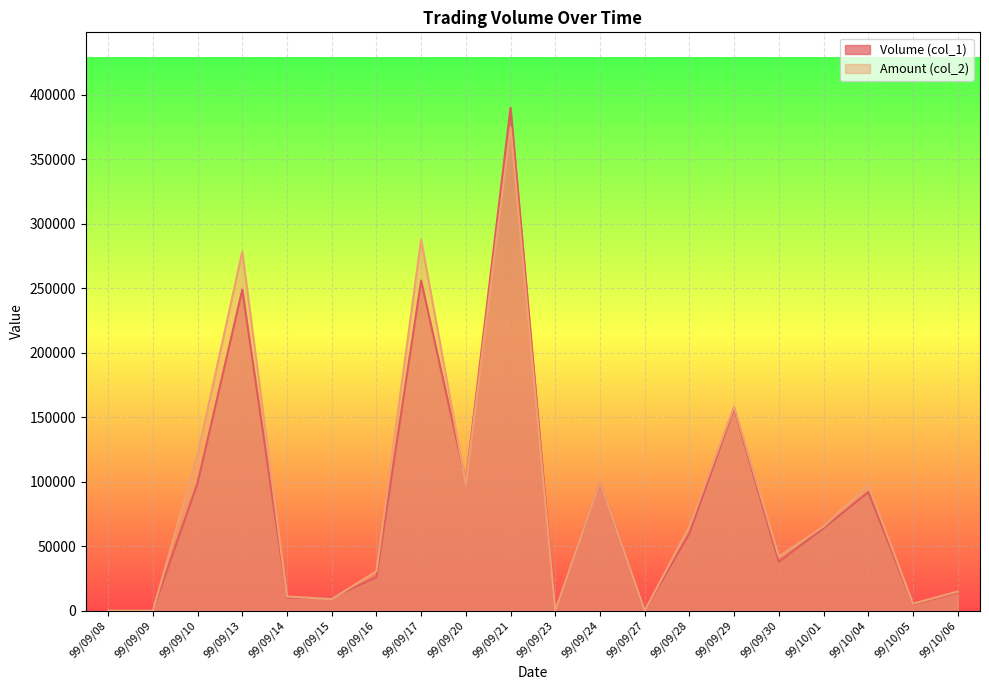

How many interior local valleys does the Amount (col_2) series have?

6